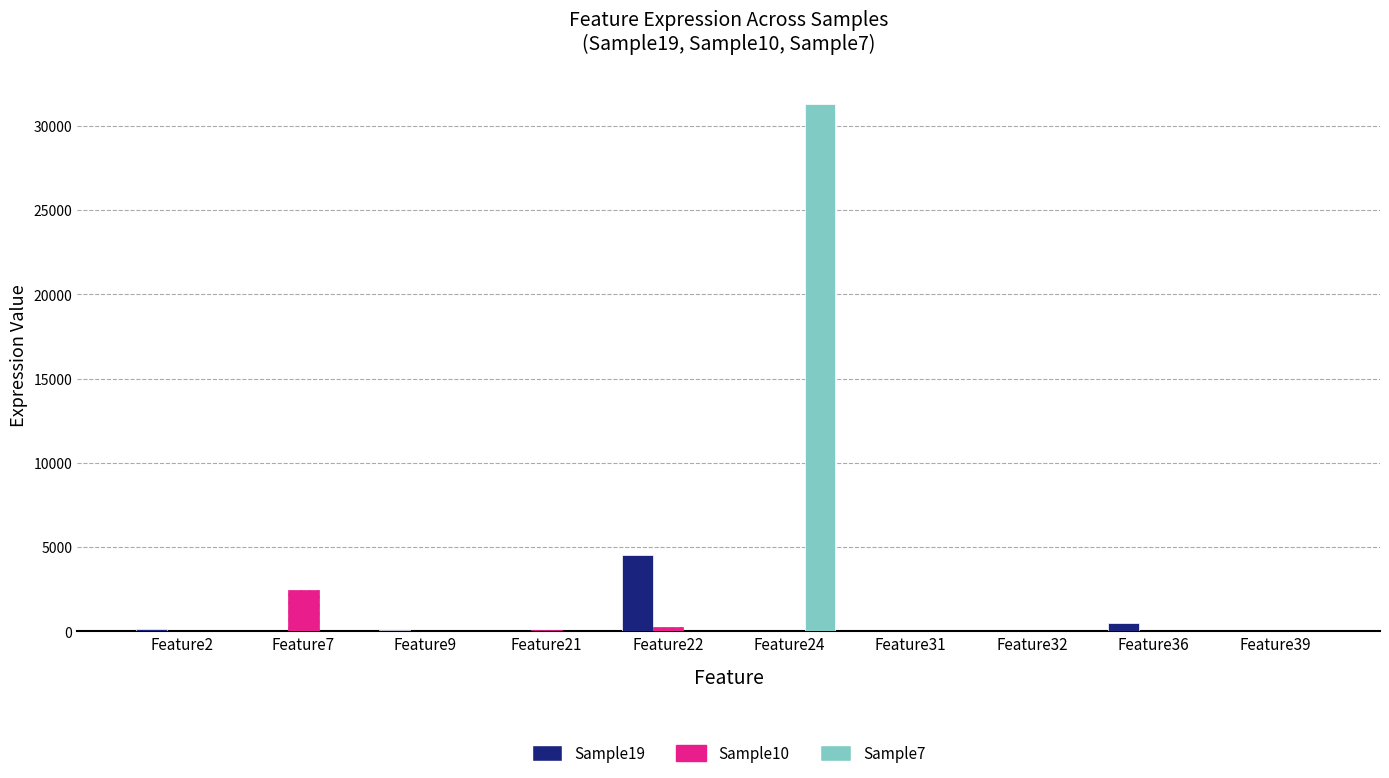

Does the chart contain stacked bars?

No